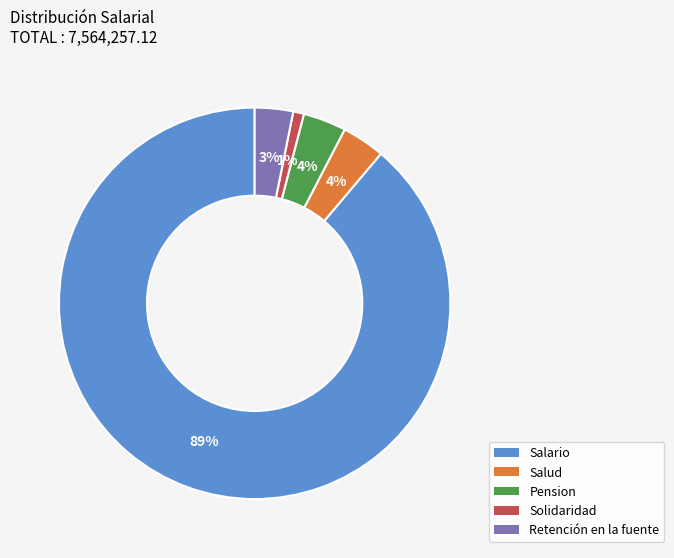

What is the smallest slice in the pie chart?

Solidaridad